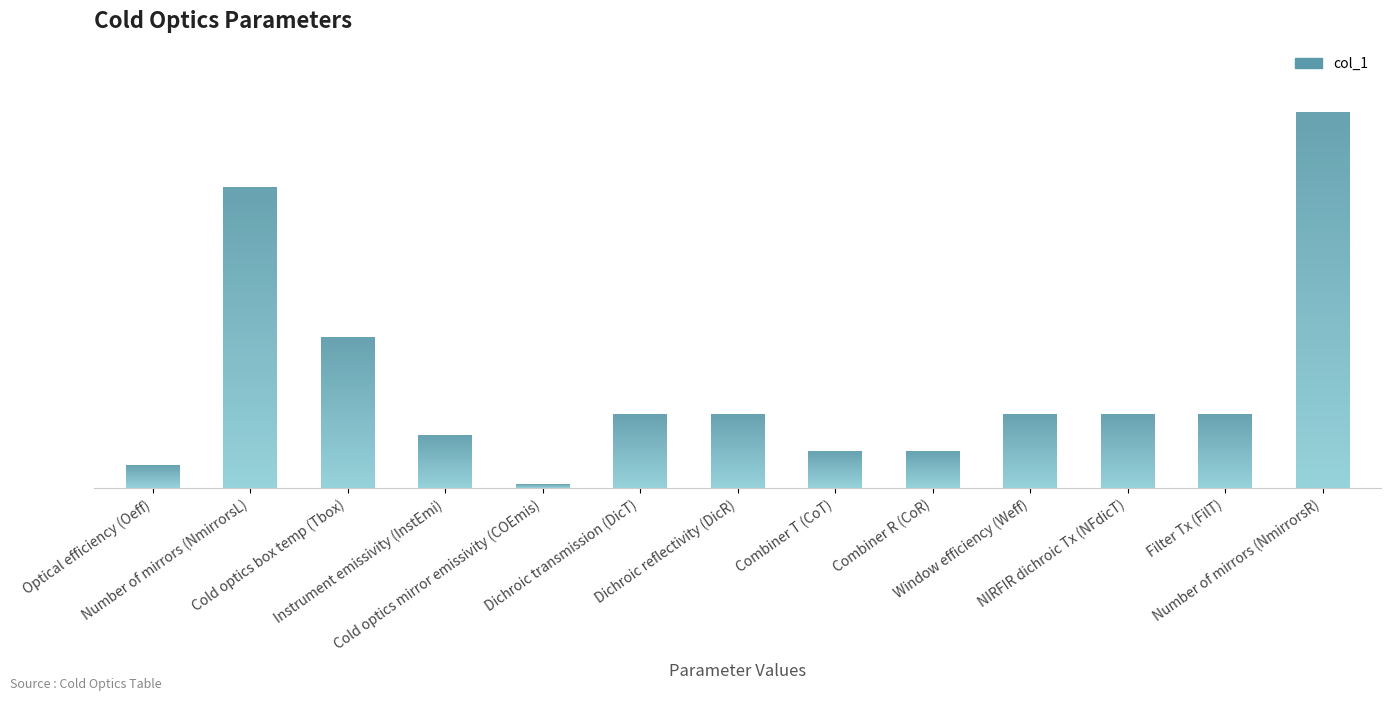

What is the value of the 10th bar from the left?

1.0